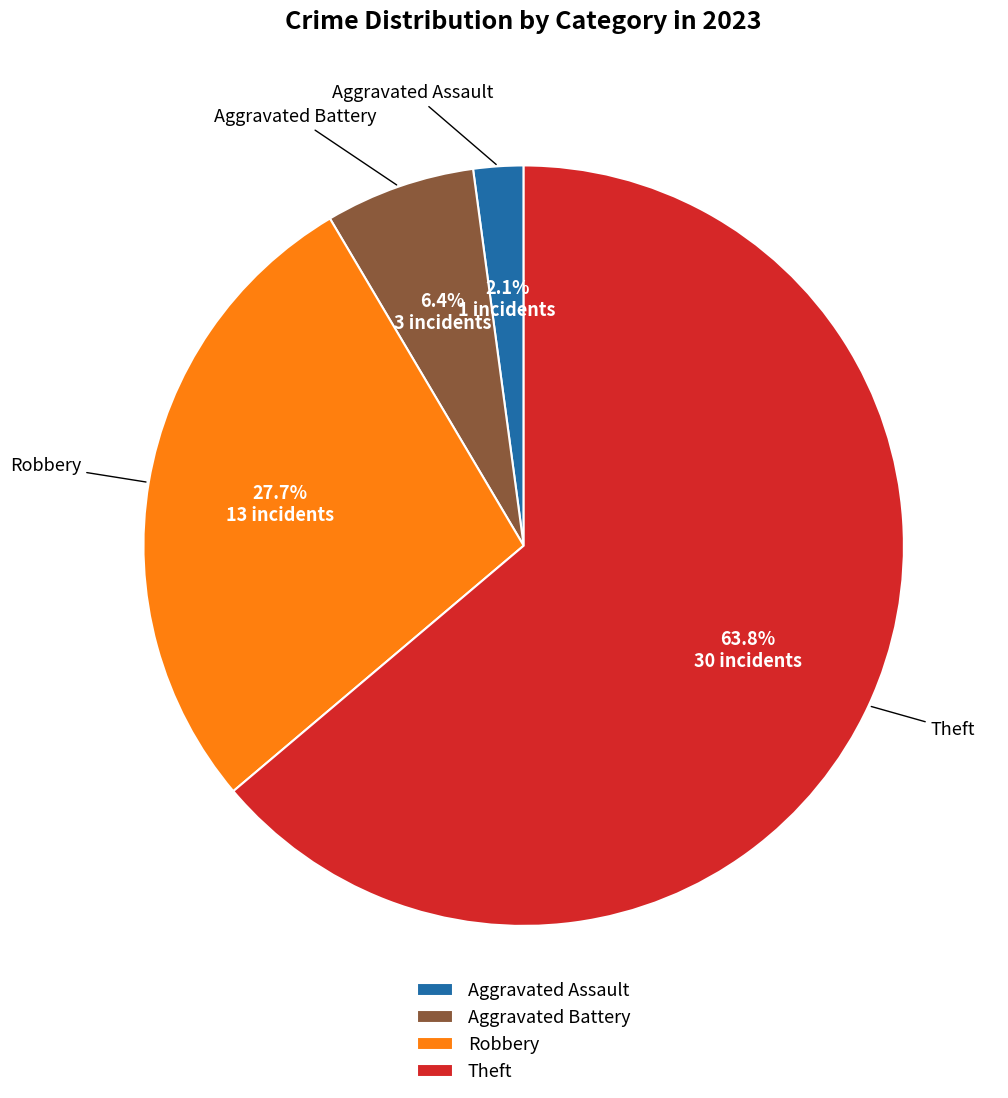

What is the smallest slice in the pie chart?

Aggravated Assault